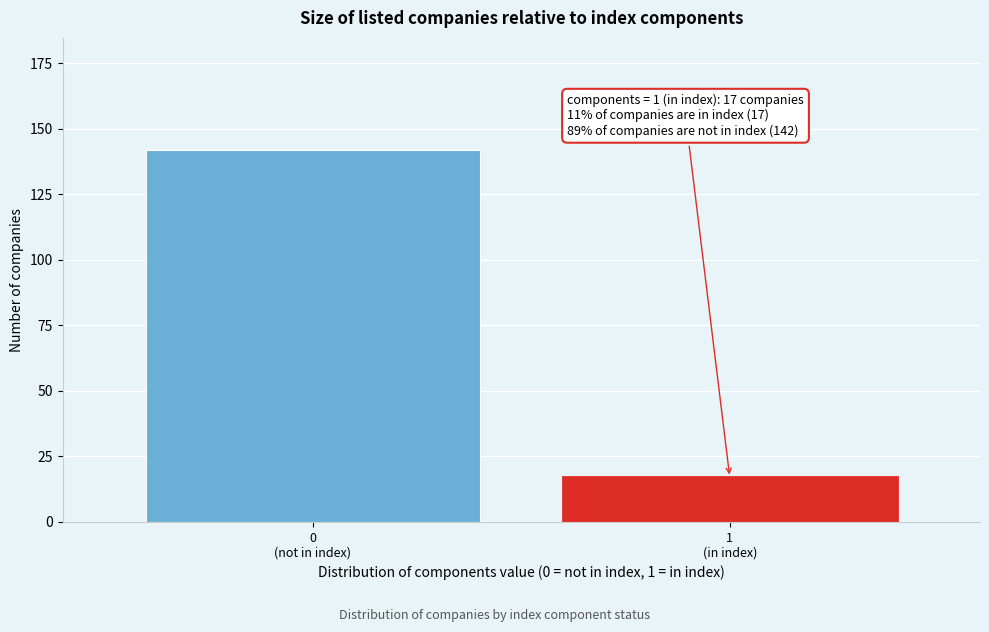

Reading left to right, what are all the values shown in this chart?

142	17